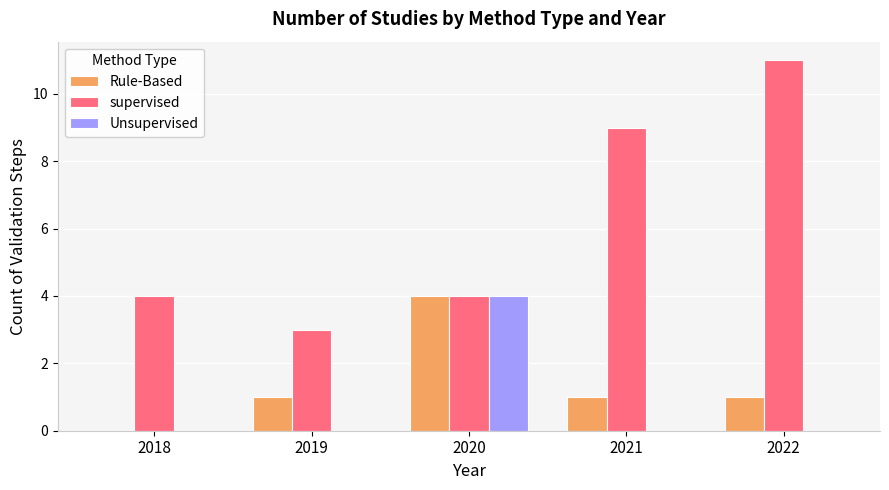

Reading left to right, extract all data points from this chart.

Rule-Based: 2018=0	2019=1	2020=4	2021=1	2022=1
supervised: 2018=4	2019=3	2020=4	2021=9	2022=11
Unsupervised: 2018=0	2019=0	2020=4	2021=0	2022=0